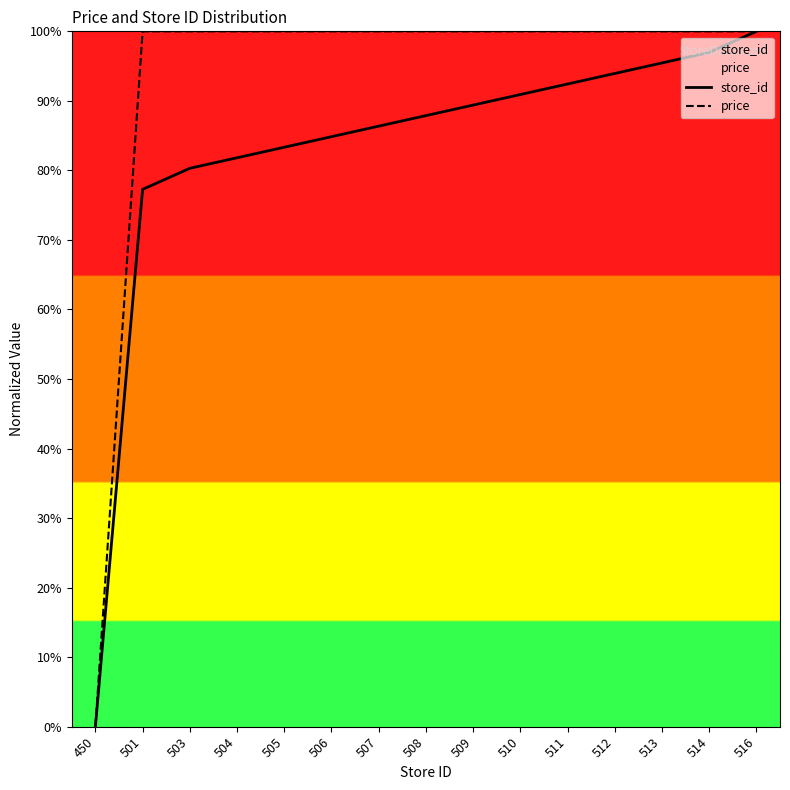

How many data points in store_id are less than 87?

7